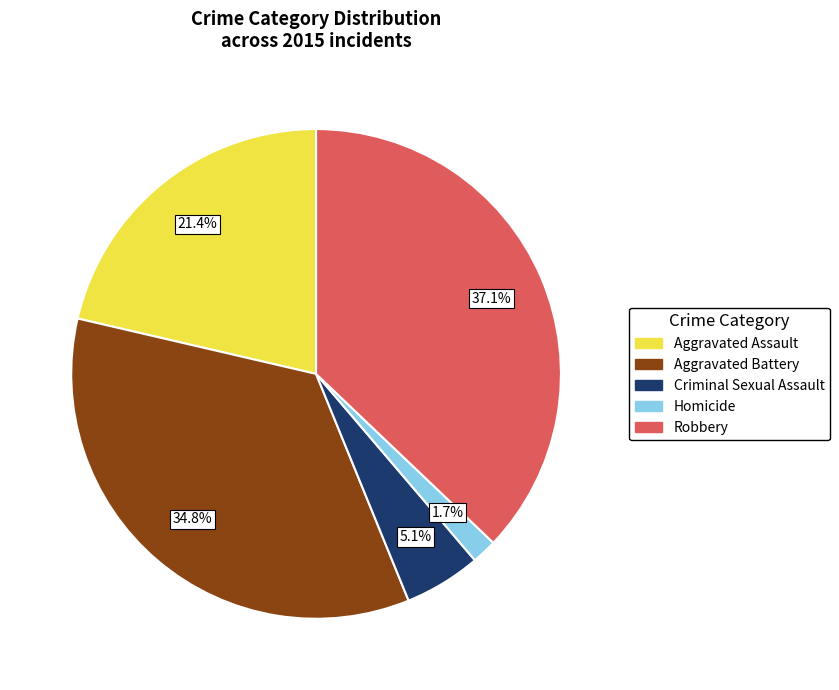

Rank the categories by value from highest to lowest.

Robbery, Aggravated Battery, Aggravated Assault, Criminal Sexual Assault, Homicide